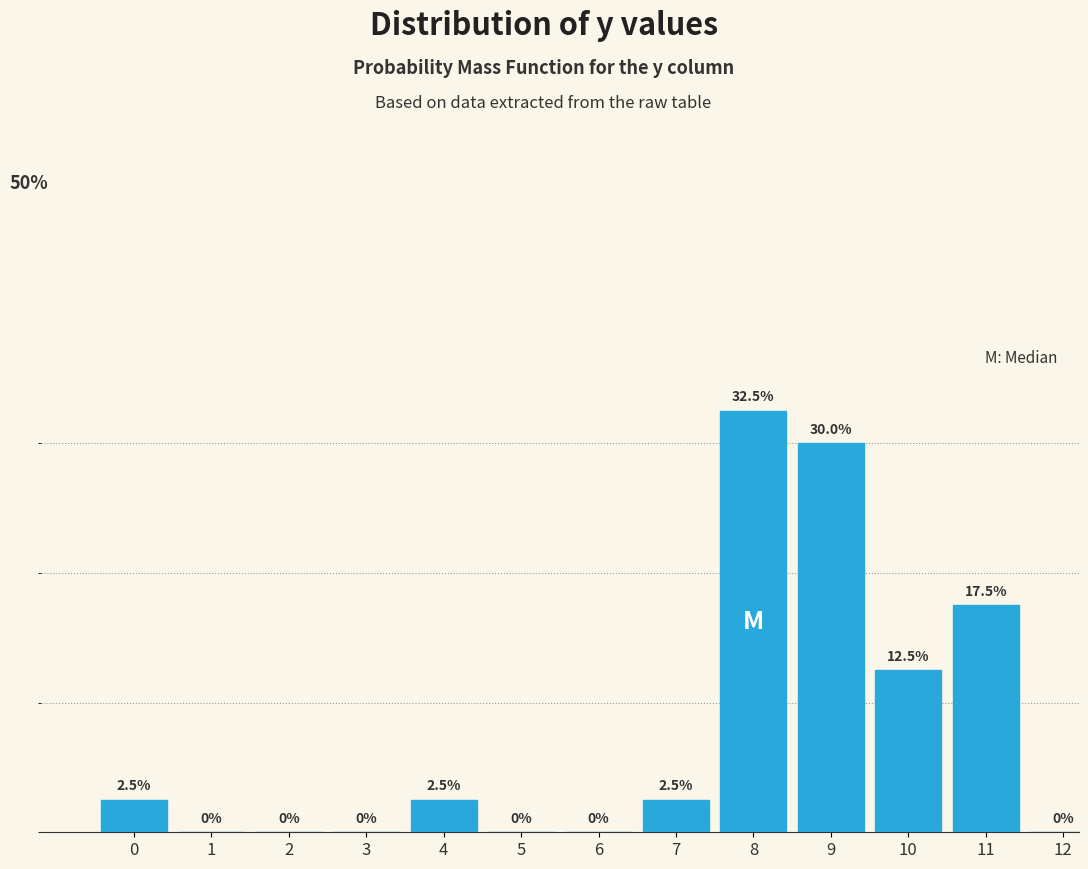

Are the bars horizontal?

No